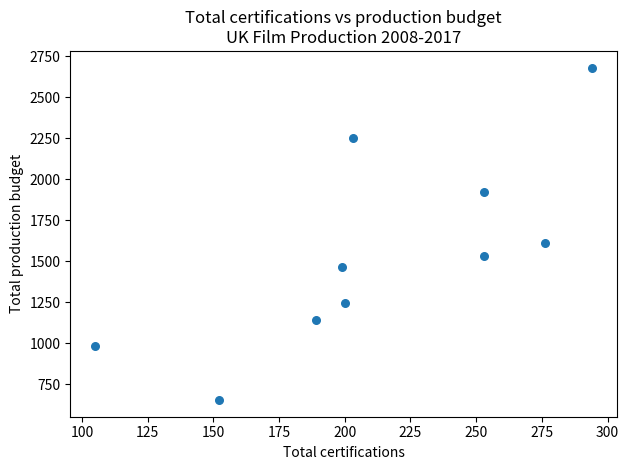

What Y value in the scatter plot is closest to 1666?

1608.1